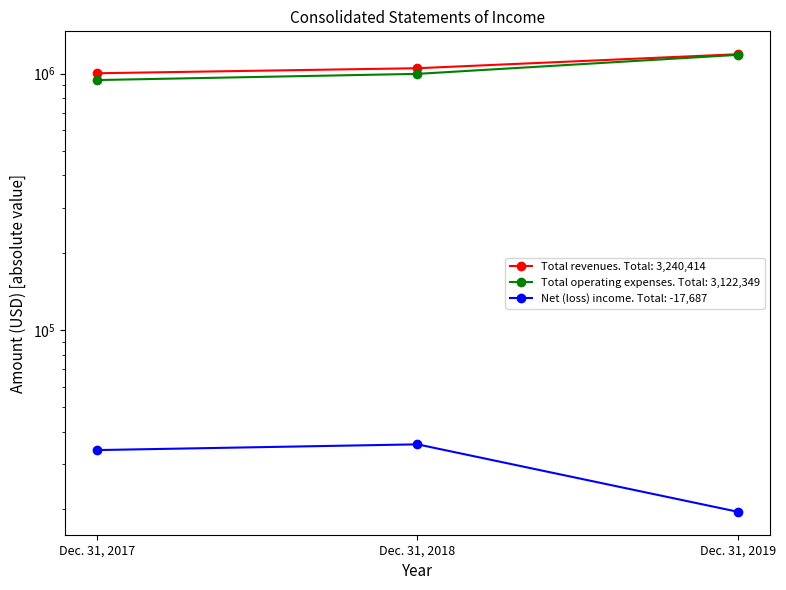

The Total operating expenses series shows 1182583 at Dec. 31, 2019. True or false?

True